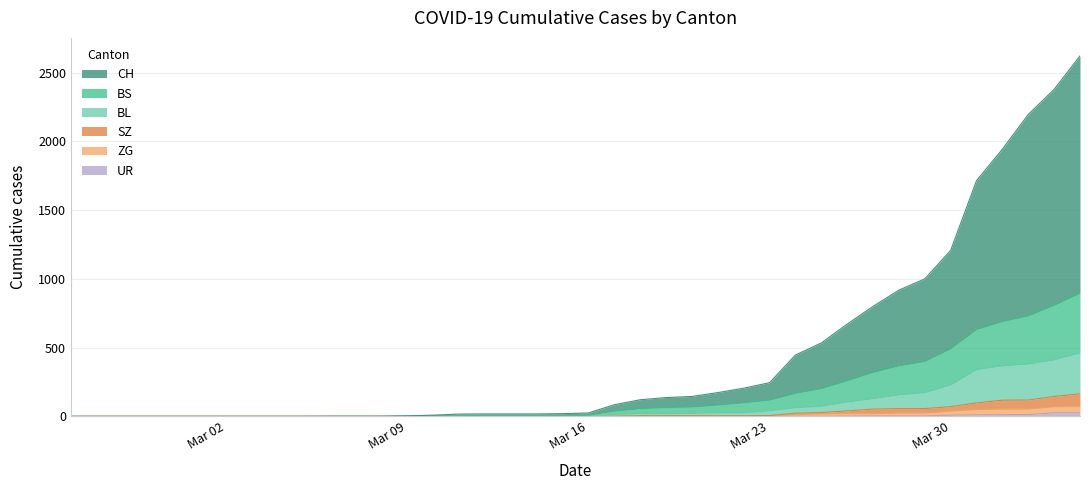

True or false: CH and SZ cross at least once.

False